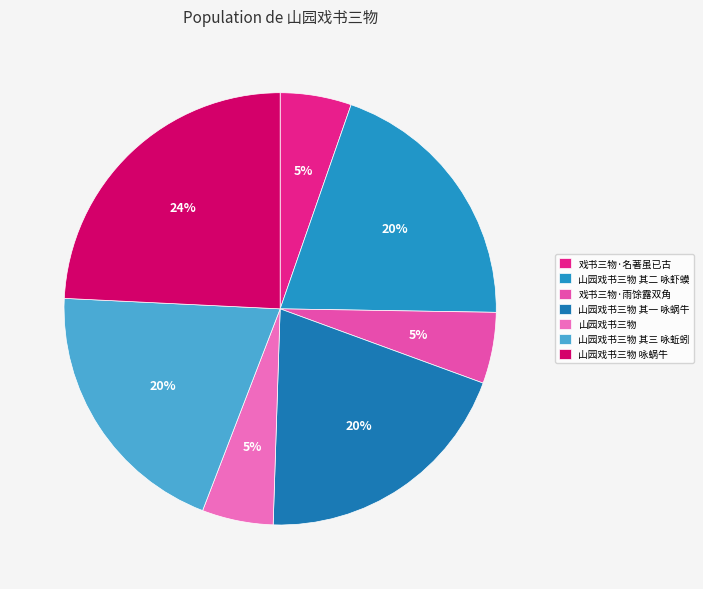

Which category has the biggest portion of the pie?

山园戏书三物 咏蜗牛